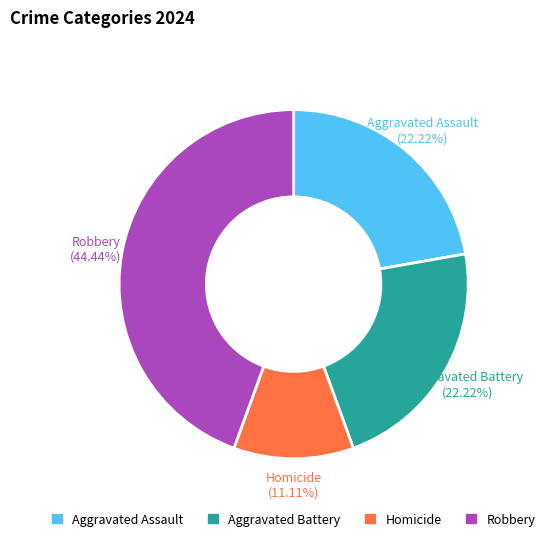

To the nearest percent, what percentage of the pie is Robbery?

44%